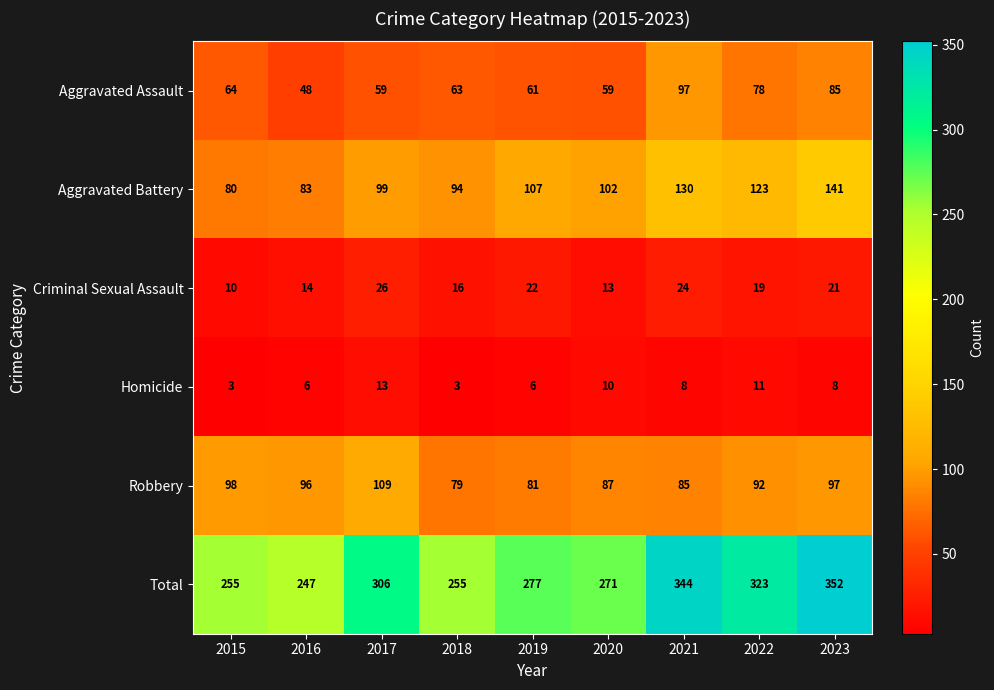

Read the Criminal Sexual Assault value at 2022, to the nearest 10.

20